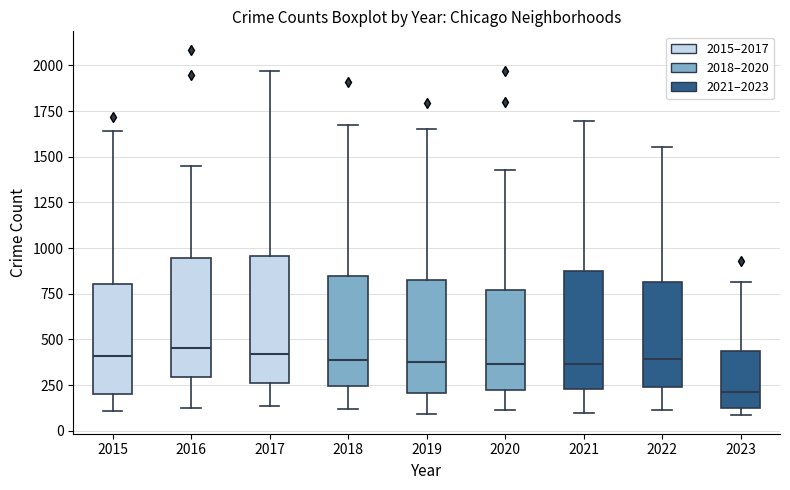

Reading left to right, transcribe this box plot: for each box, give where its median line is, the range the box spans, and where its two whiskers end, as read against the y-axis. The values are not printed on the chart, so give them approximately, as read against the axis.

2015: median 400, box 200 to 800, whiskers 100 to 1650
2016: median 450, box 300 to 950, whiskers 100 to 1450
2017: median 400, box 250 to 950, whiskers 150 to 1950
2018: median 400, box 250 to 850, whiskers 100 to 1650
2019: median 400, box 200 to 800, whiskers 100 to 1650
2020: median 350, box 200 to 750, whiskers 100 to 1450
2021: median 350, box 250 to 900, whiskers 100 to 1700
2022: median 400, box 250 to 800, whiskers 100 to 1550
2023: median 200, box 100 to 450, whiskers 100 (just below the box's lower edge) to 800